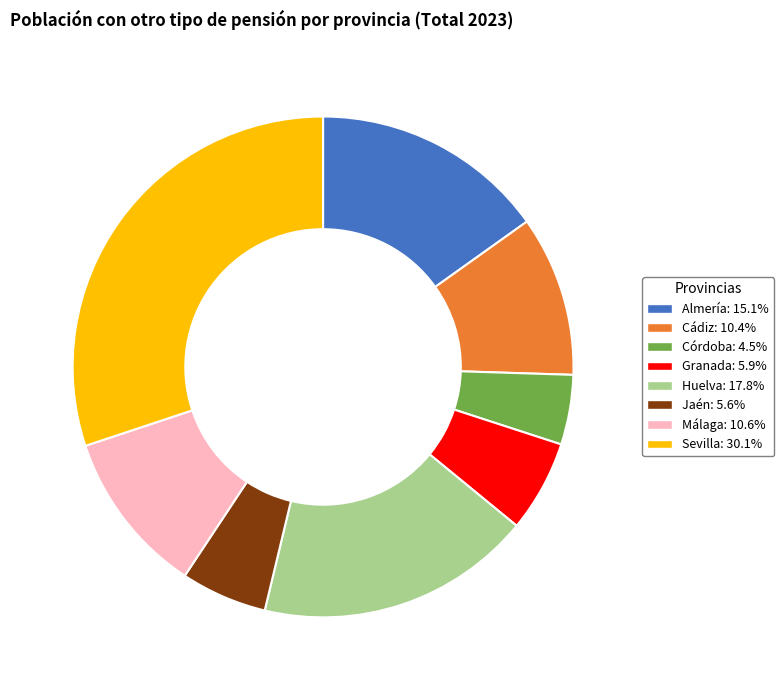

Is there any slice that represents more than half of the pie?

No